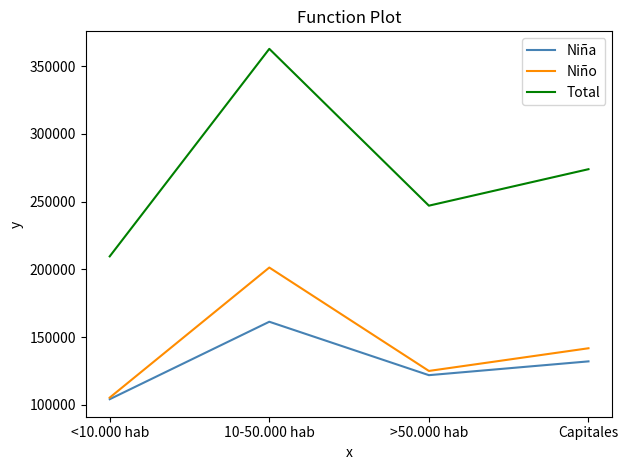

What position from the right is >50.000 hab?

2